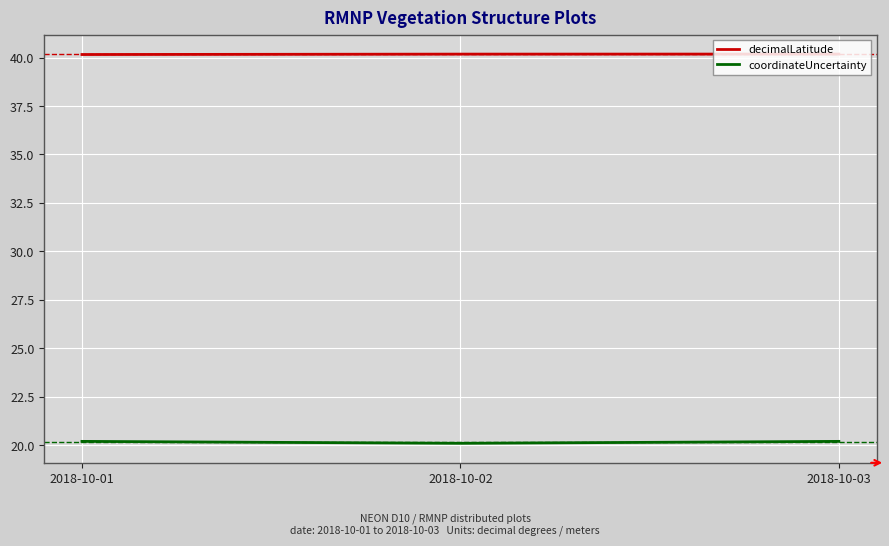

Is it true that decimalLatitude equals 40.2 at 2018-10-03?

True